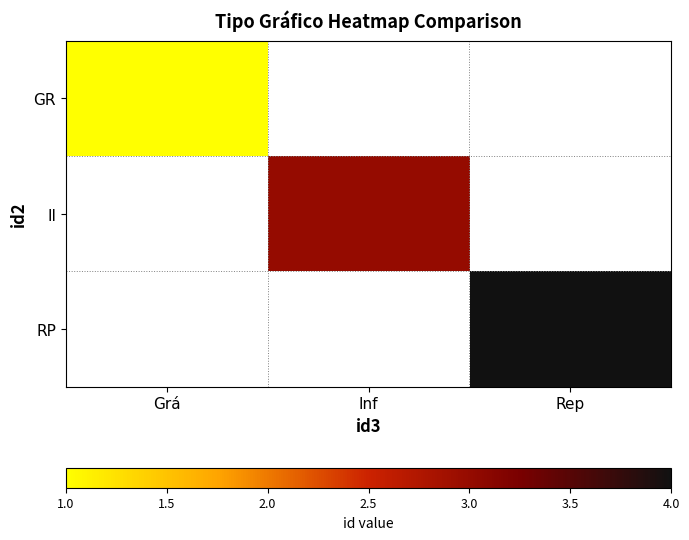

Count the number of data series in this chart.

3